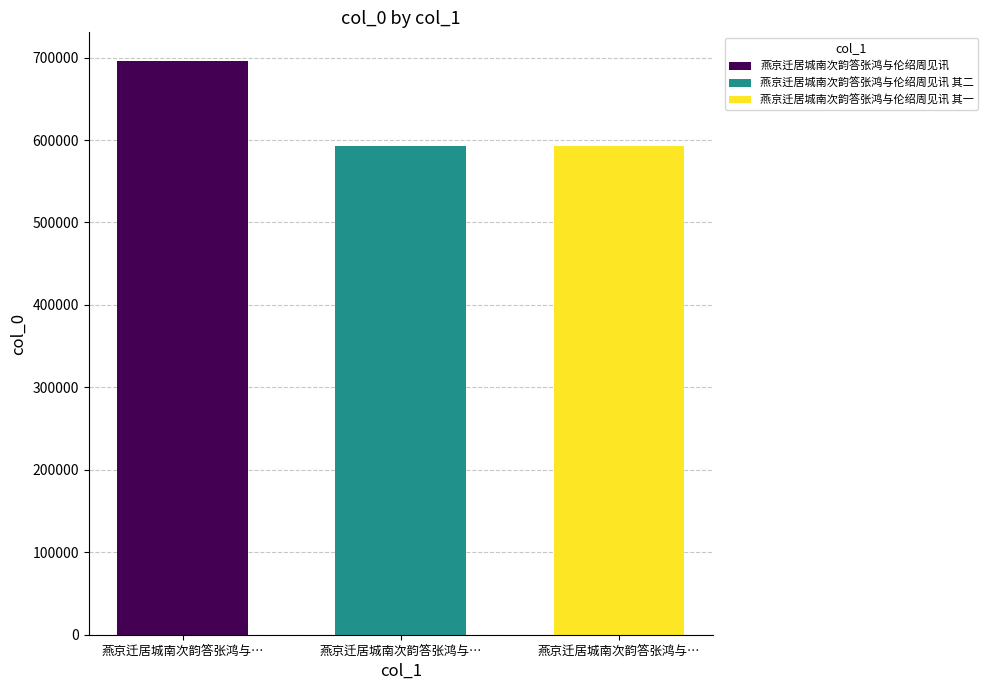

What is the difference between the maximum and minimum values?

103570